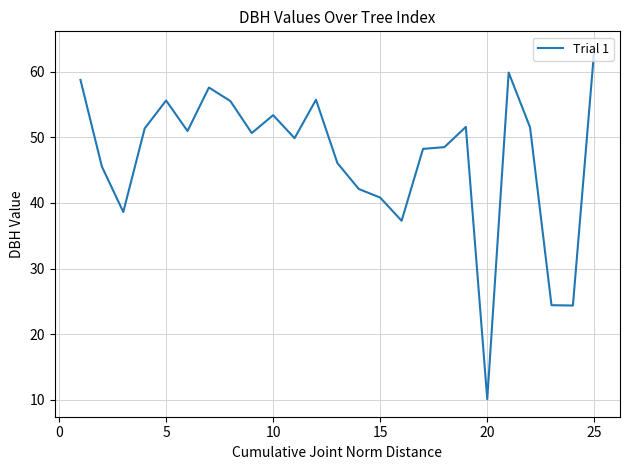

What is the difference between the maximum and minimum values?

53.4